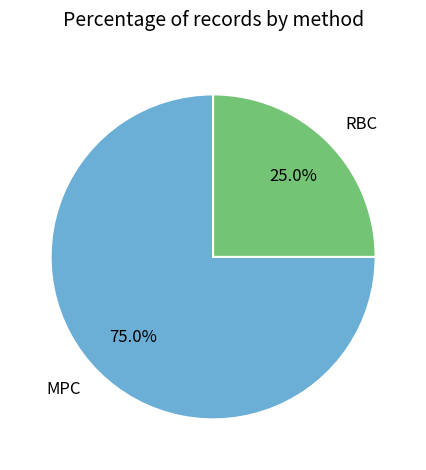

Which category accounts for the majority?

MPC